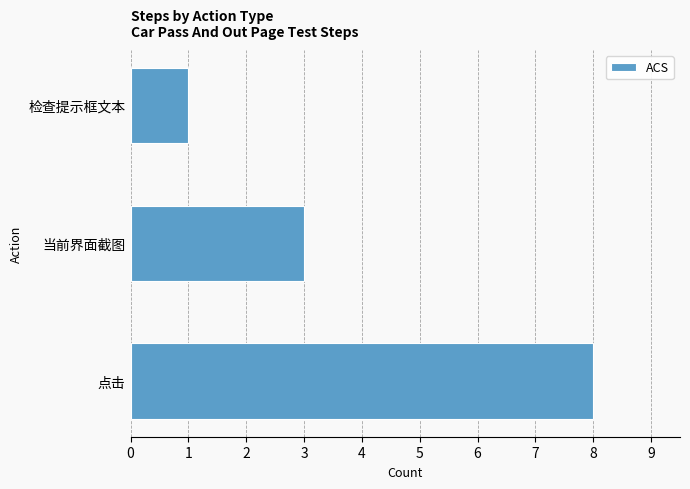

What is the sum of the values at 检查提示框文本 and 当前界面截图?

4